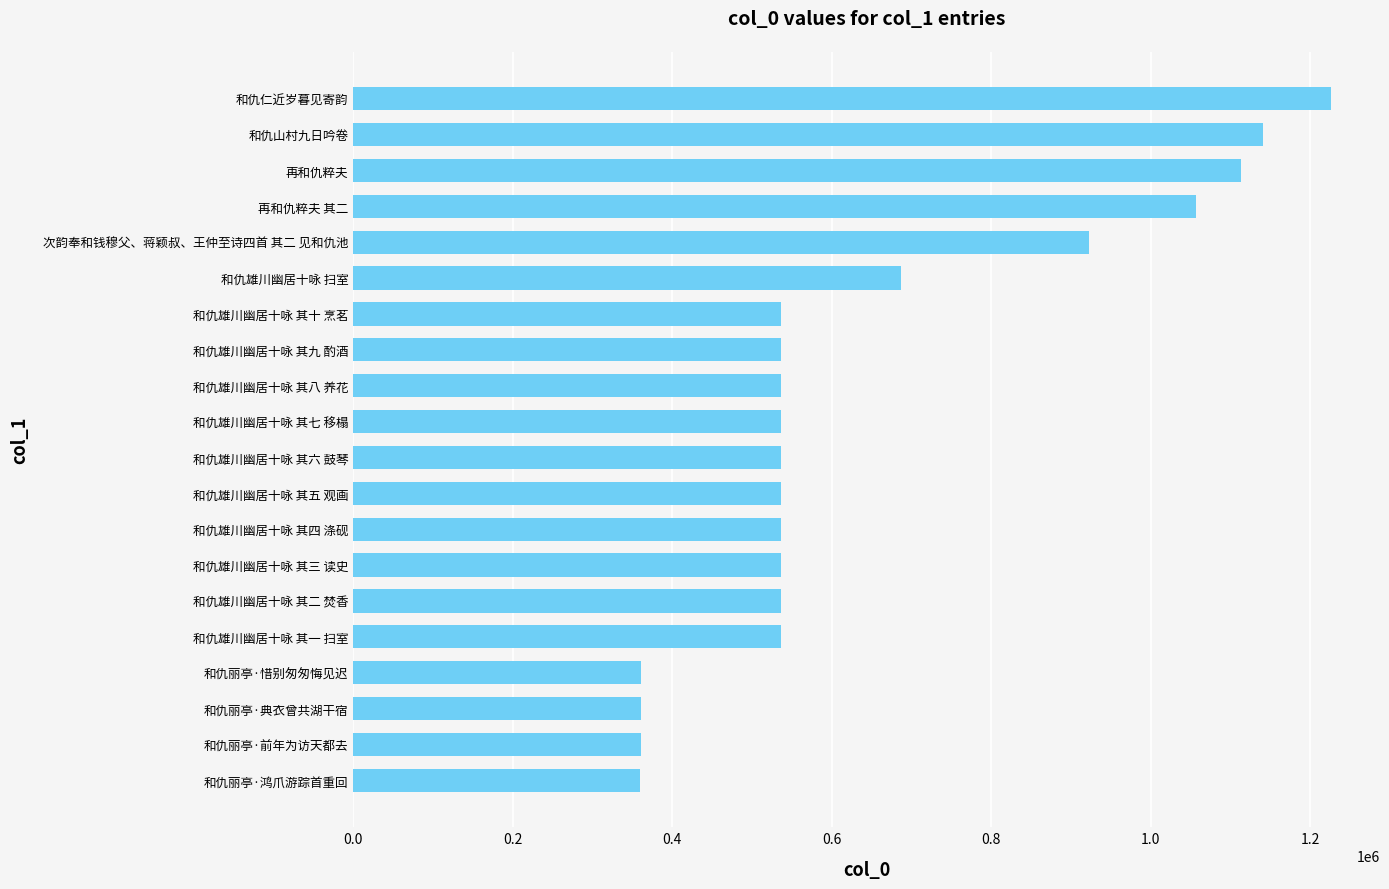

Where is the data nearest to the value 793104?

和仇雄川幽居十咏 扫室